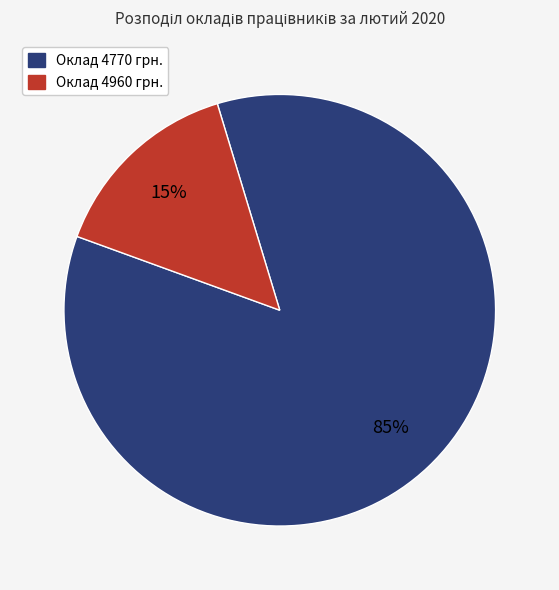

Is there any slice that represents more than half of the pie?

Yes